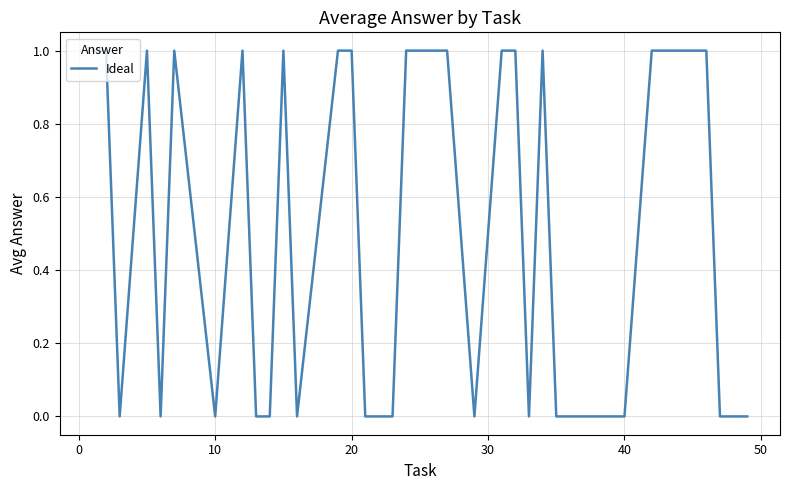

What is the greatest value displayed?

1.0